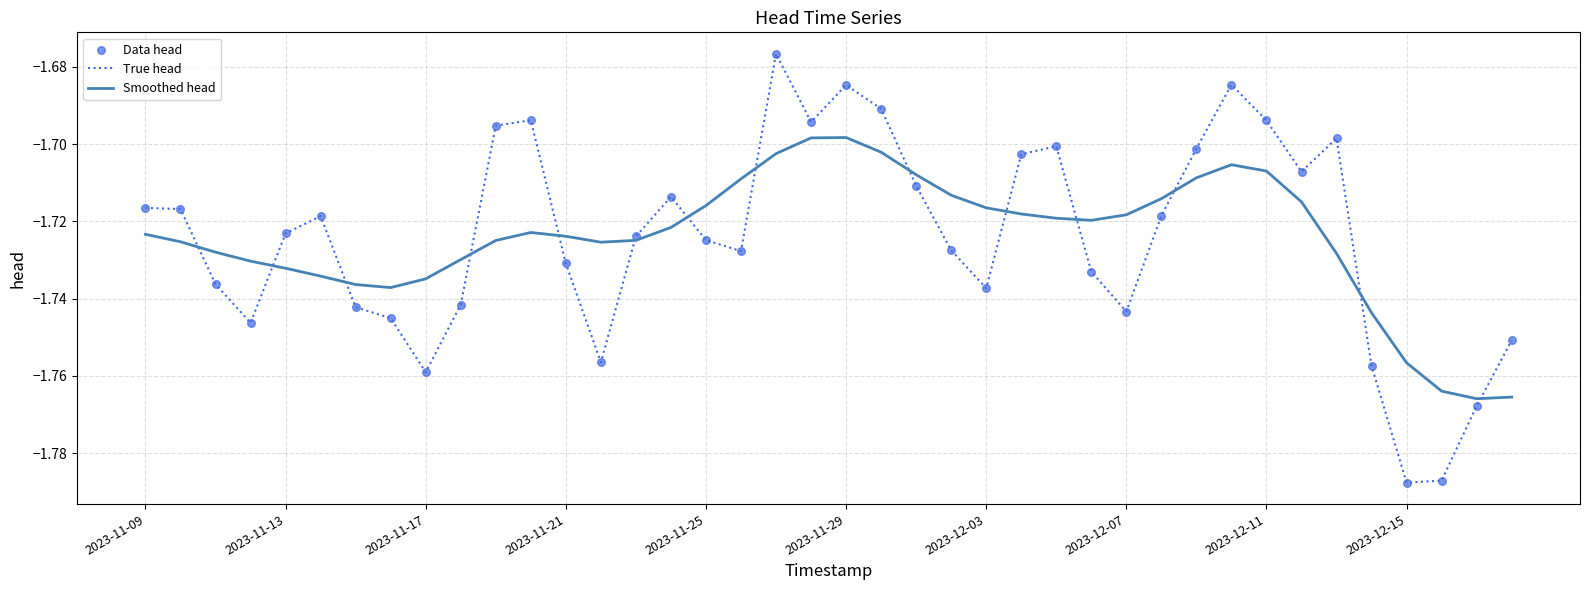

Which series has the widest spread of values?

True head